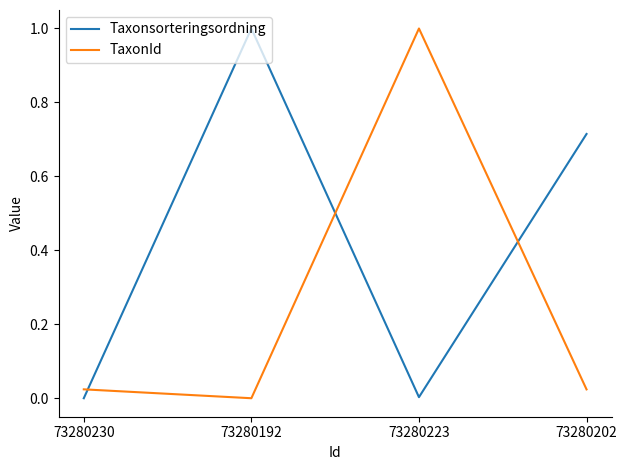

Is it true that TaxonId equals 1.0 at 73280223?

True